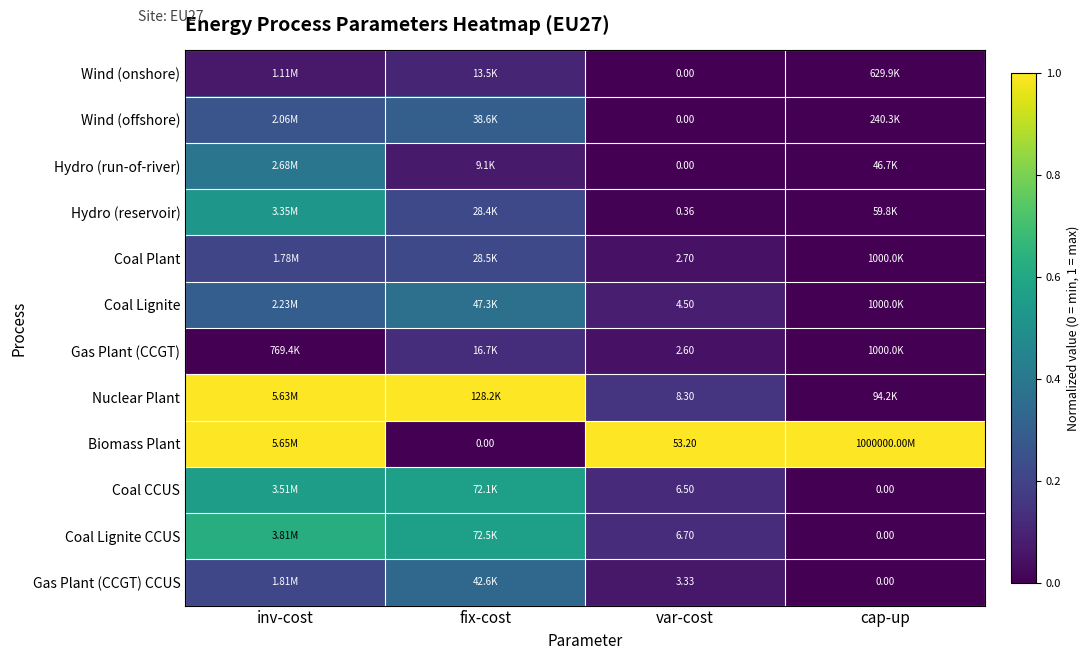

What value does the Coal Lignite series have at fix-cost?

0.4